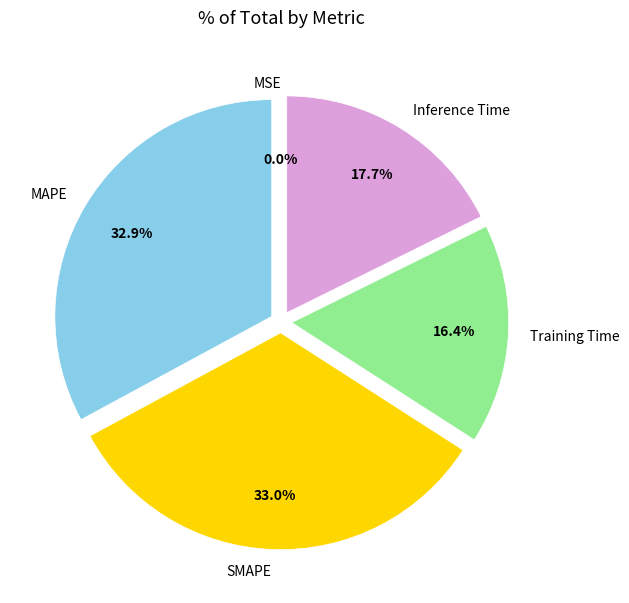

Does MAPE represent more than half of the total?

No